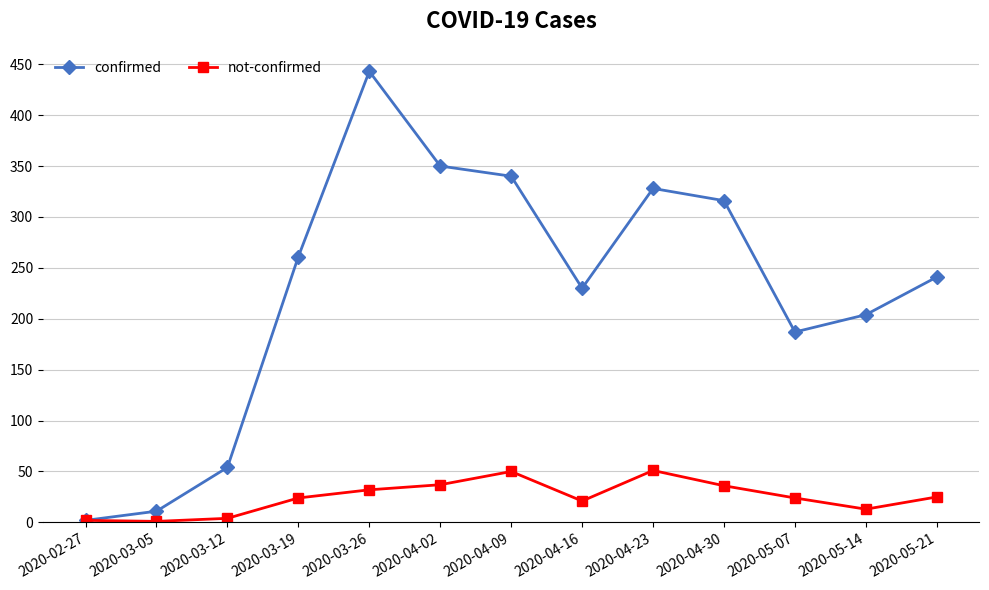

What is the label of the 10th point from the right?

2020-03-19